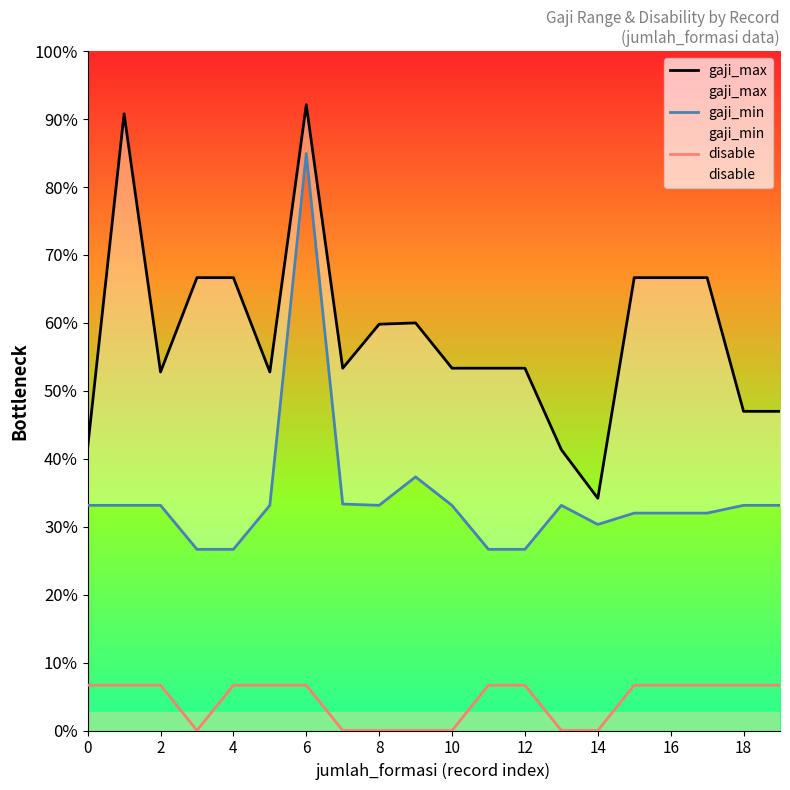

How many data points in gaji_min are above 2485900?

3